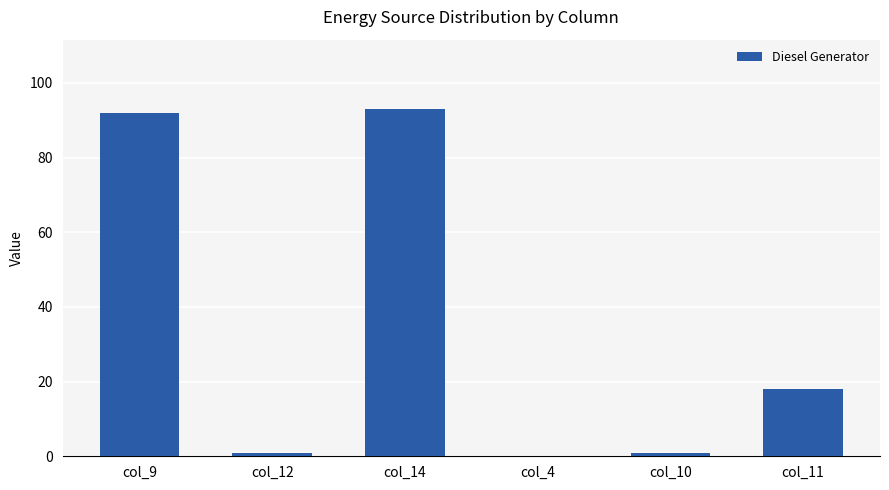

Are the bars horizontal?

No